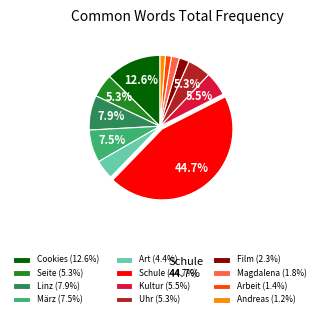

How many segments does this pie chart have?

12